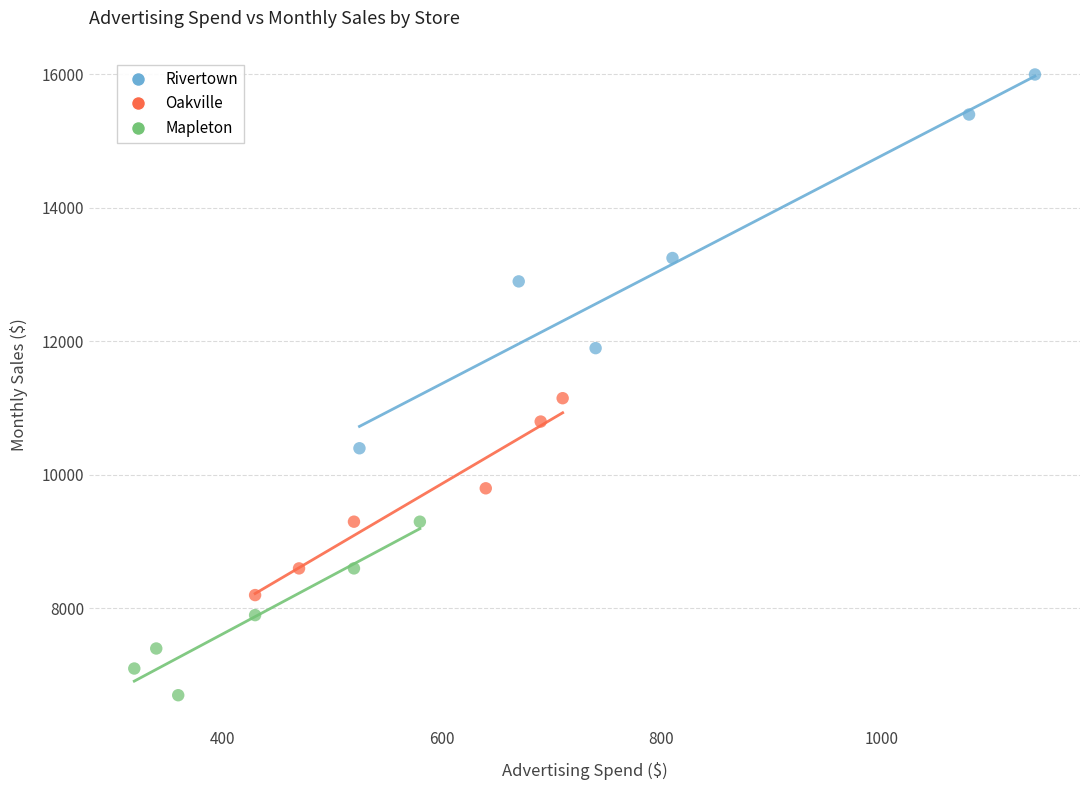

Which series has the widest spread of Y values?

Rivertown